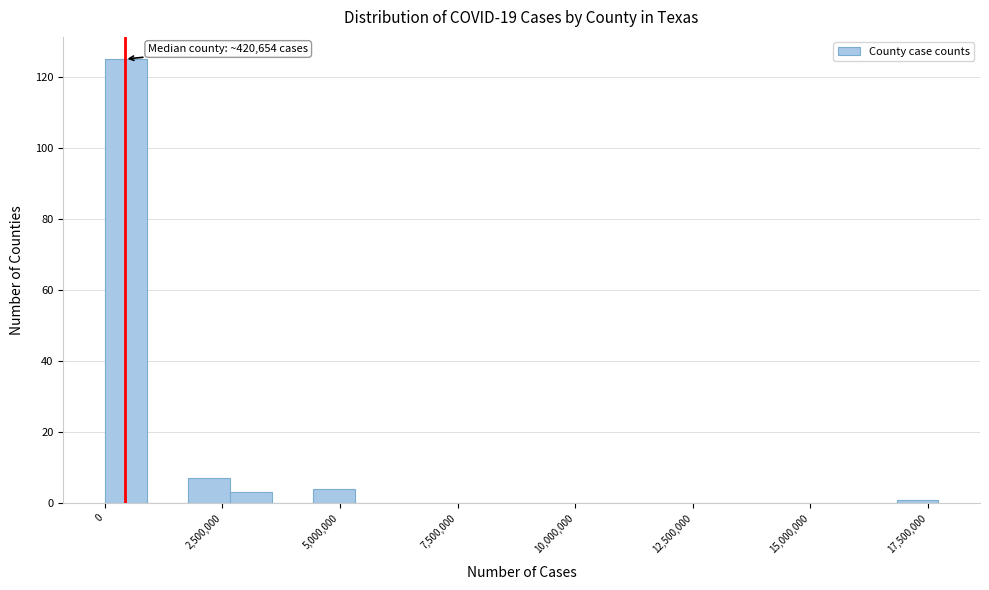

Read against the x-axis, roughly where is the centre of the tallest bar?

500000